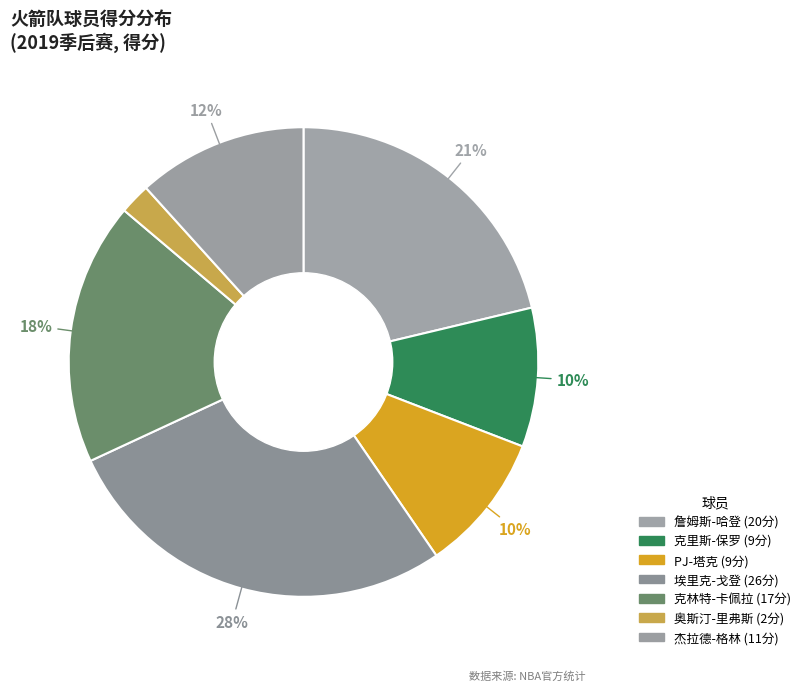

What is the total percentage of PJ-塔克 and 奥斯汀-里弗斯?

11.7%